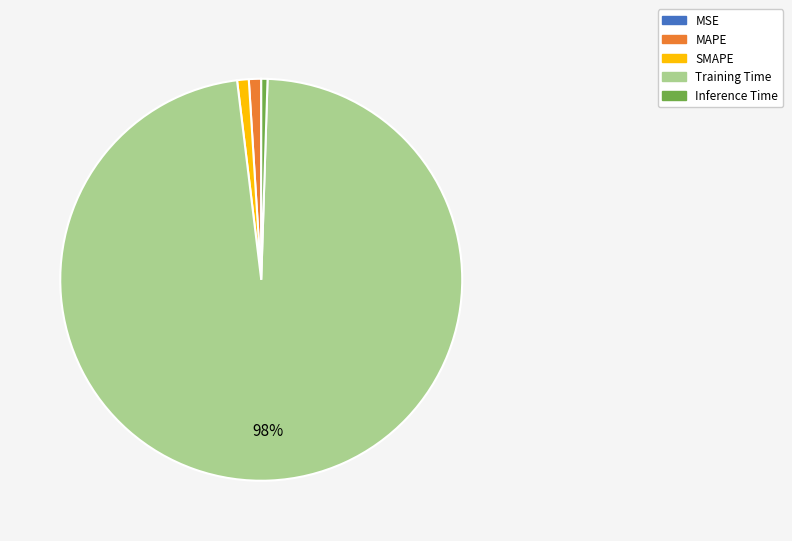

To the nearest percent, what is the average slice percentage?

20%